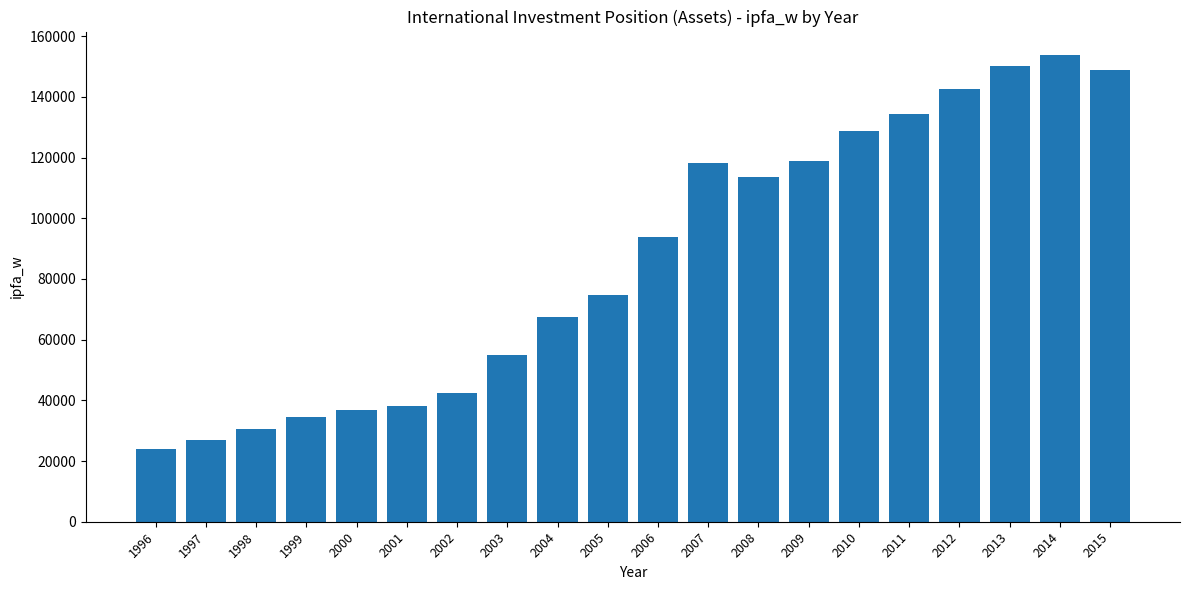

The value at 2001 is 49577.8. True or false?

False